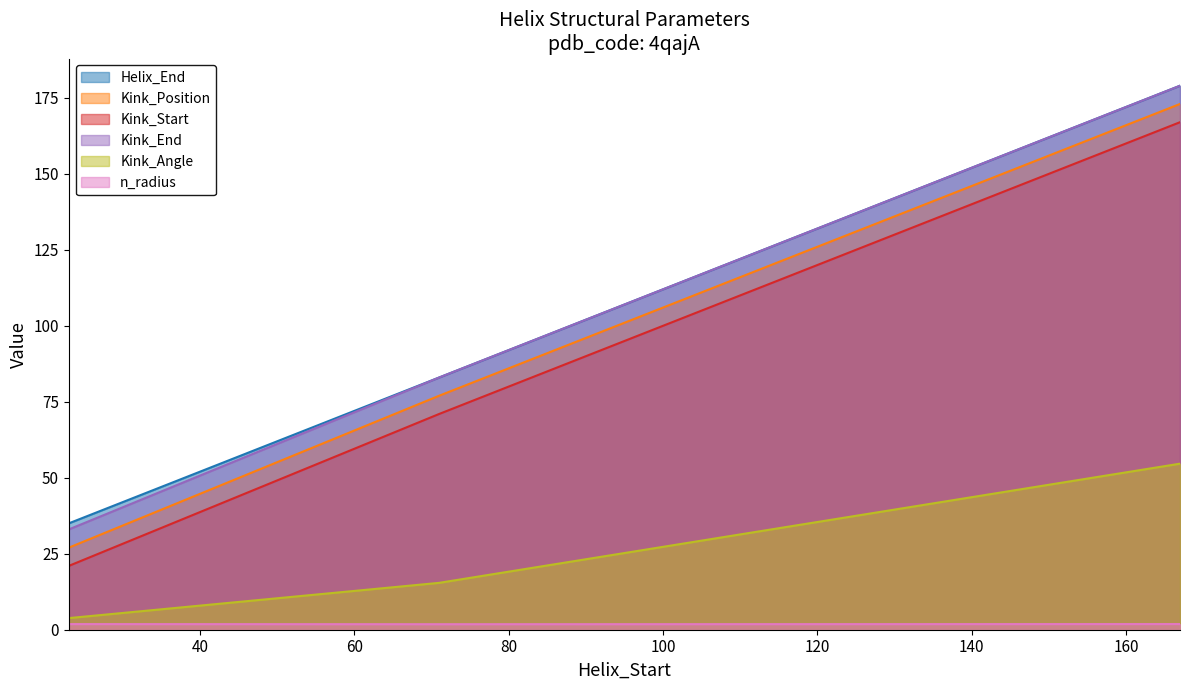

Count the n_radius values in the range 1 to 2.

3